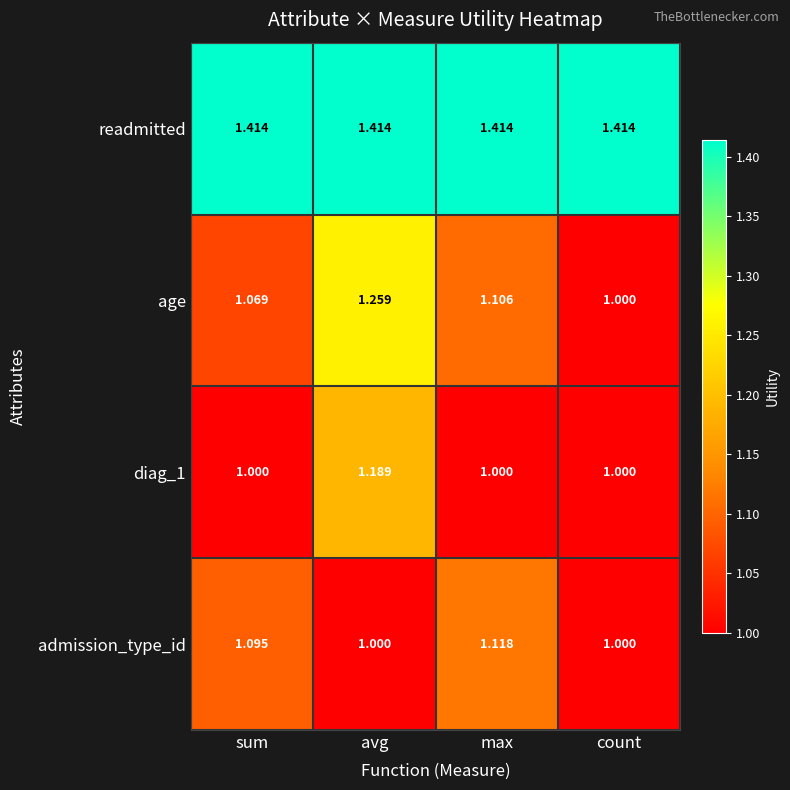

What is the difference between the highest and lowest values at max?

0.4